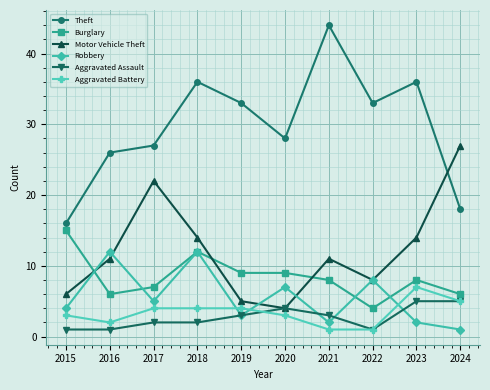

True or false: Burglary and Theft cross at least once.

False